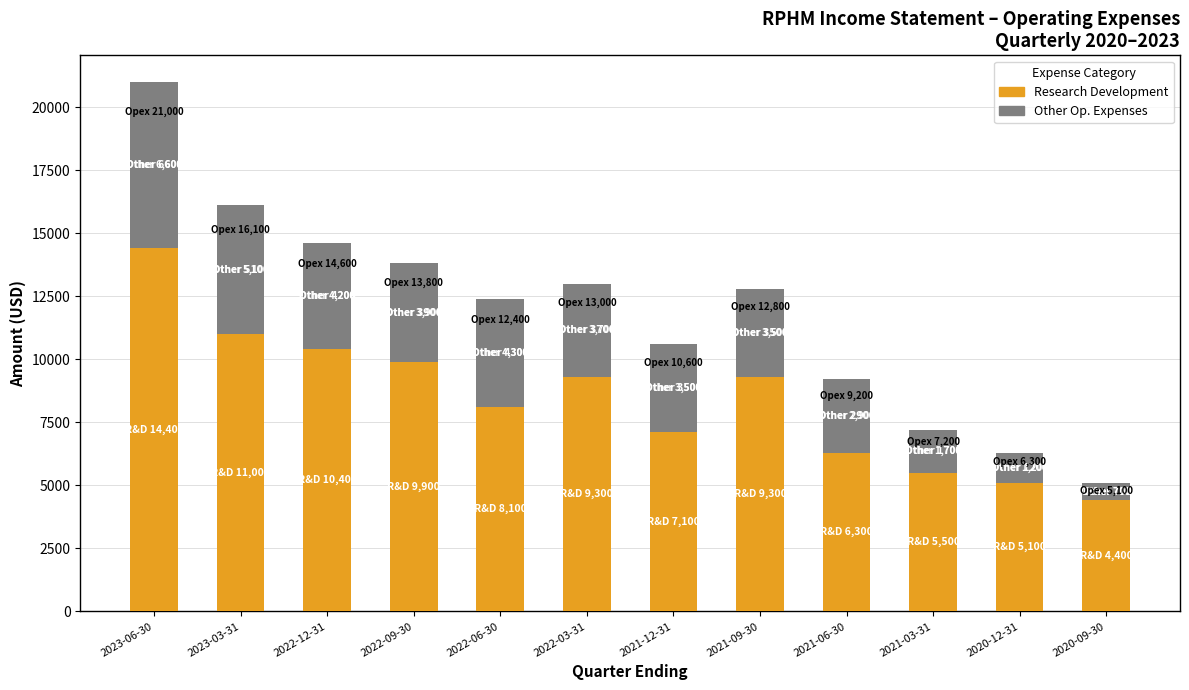

At which category is the sum across all series the highest?

2023-06-30